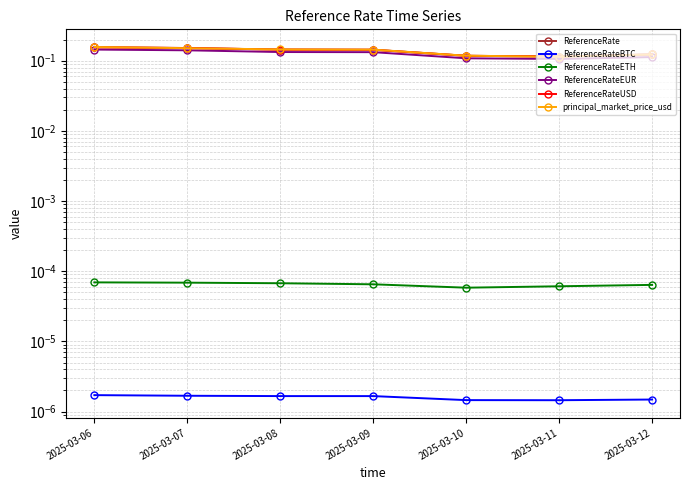

The ReferenceRate series shows 0.1 at 2025-03-07. True or false?

False